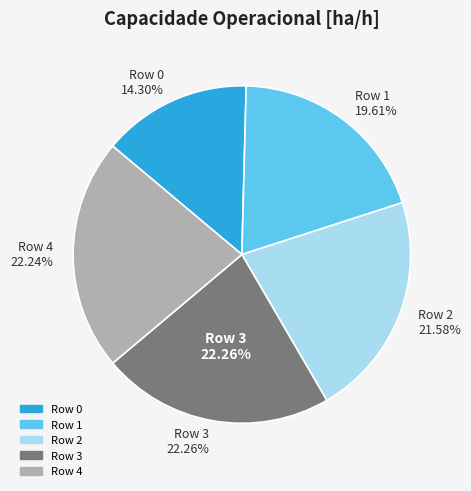

Is there a majority slice in this chart?

No